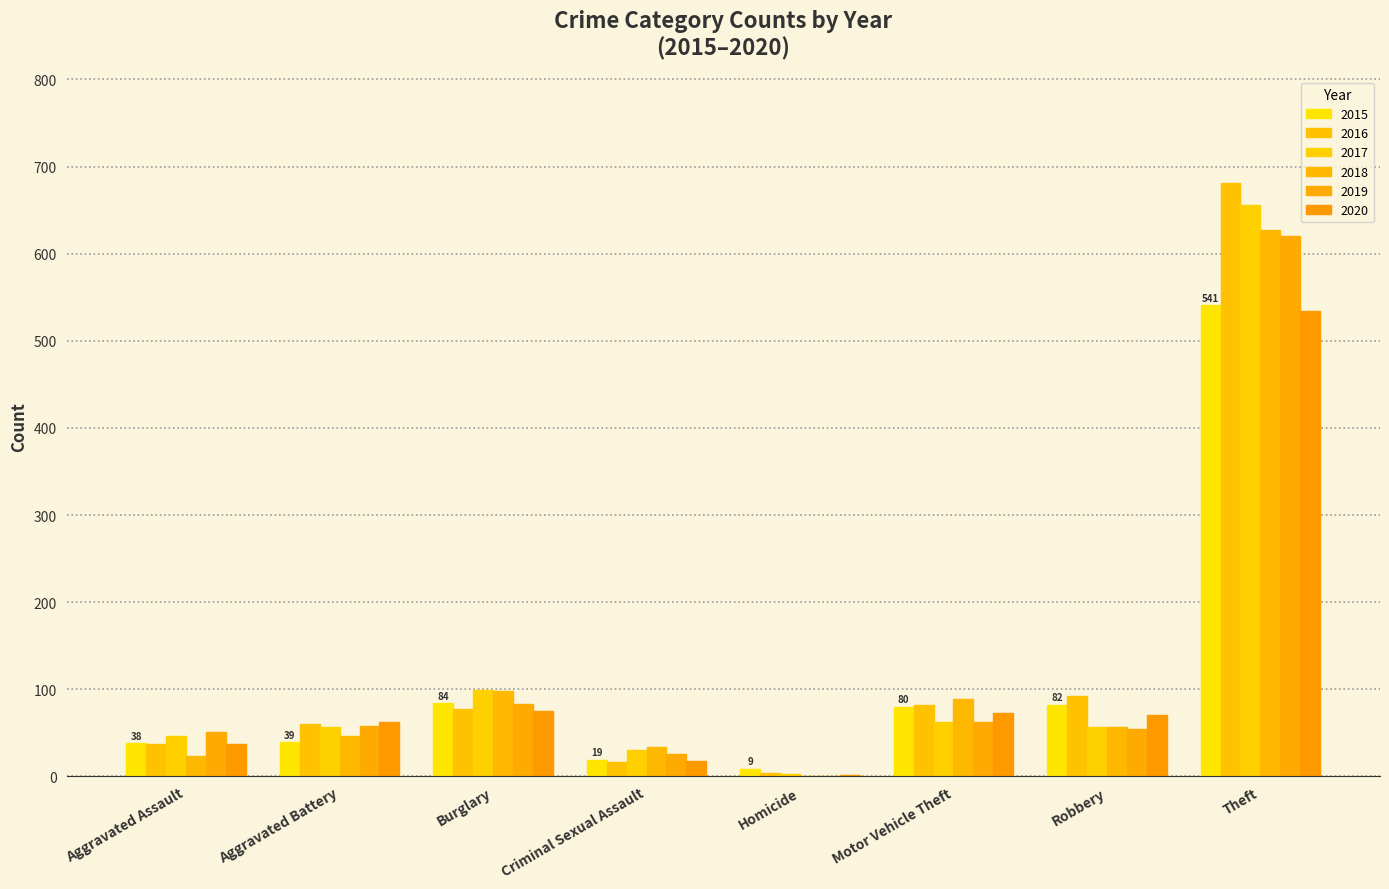

Reading left to right, extract all data points from this chart.

2015: Aggravated Assault=38	Aggravated Battery=39	Burglary=84	Criminal Sexual Assault=19	Homicide=9	Motor Vehicle Theft=80	Robbery=82	Theft=541
2016: Aggravated Assault=37	Aggravated Battery=60	Burglary=78	Criminal Sexual Assault=17	Homicide=4	Motor Vehicle Theft=82	Robbery=92	Theft=681
2017: Aggravated Assault=47	Aggravated Battery=57	Burglary=99	Criminal Sexual Assault=30	Homicide=3	Motor Vehicle Theft=63	Robbery=57	Theft=656
2018: Aggravated Assault=24	Aggravated Battery=46	Burglary=98	Criminal Sexual Assault=34	Homicide=1	Motor Vehicle Theft=89	Robbery=57	Theft=627
2019: Aggravated Assault=51	Aggravated Battery=58	Burglary=83	Criminal Sexual Assault=26	Homicide=0	Motor Vehicle Theft=63	Robbery=55	Theft=620
2020: Aggravated Assault=37	Aggravated Battery=62	Burglary=75	Criminal Sexual Assault=18	Homicide=2	Motor Vehicle Theft=73	Robbery=70	Theft=534